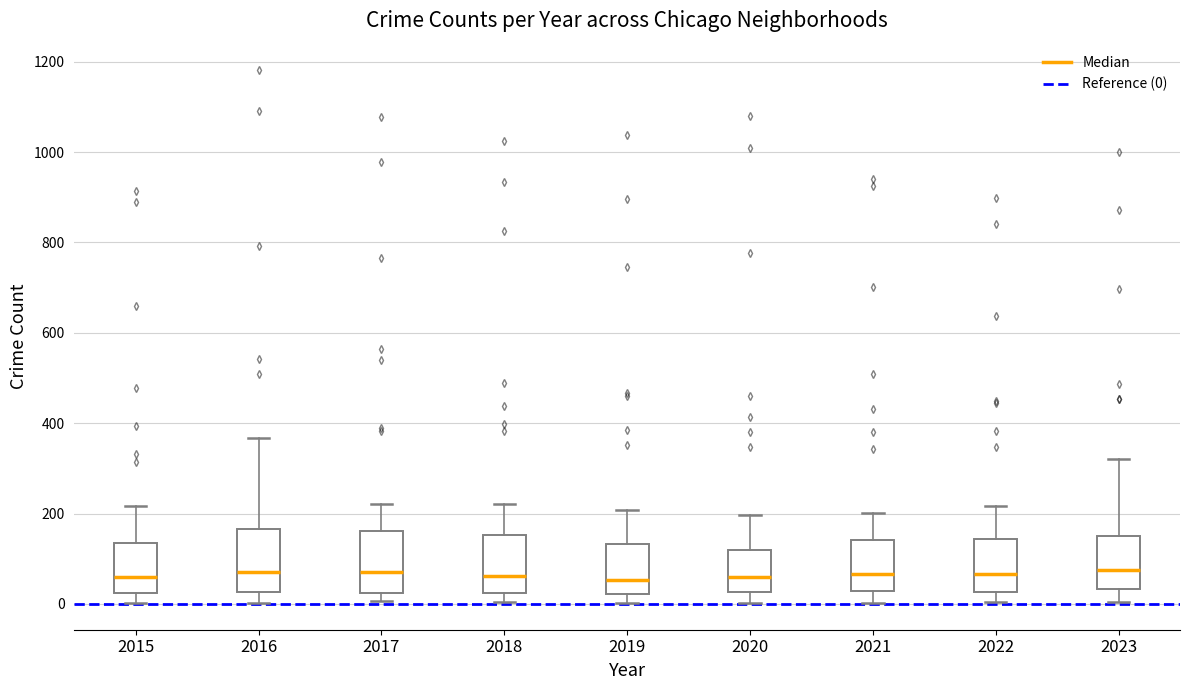

Where is the upper edge of the box at x = 2015 on the y-axis? The values are not printed on the chart, so give them approximately, as read against the axis.

140